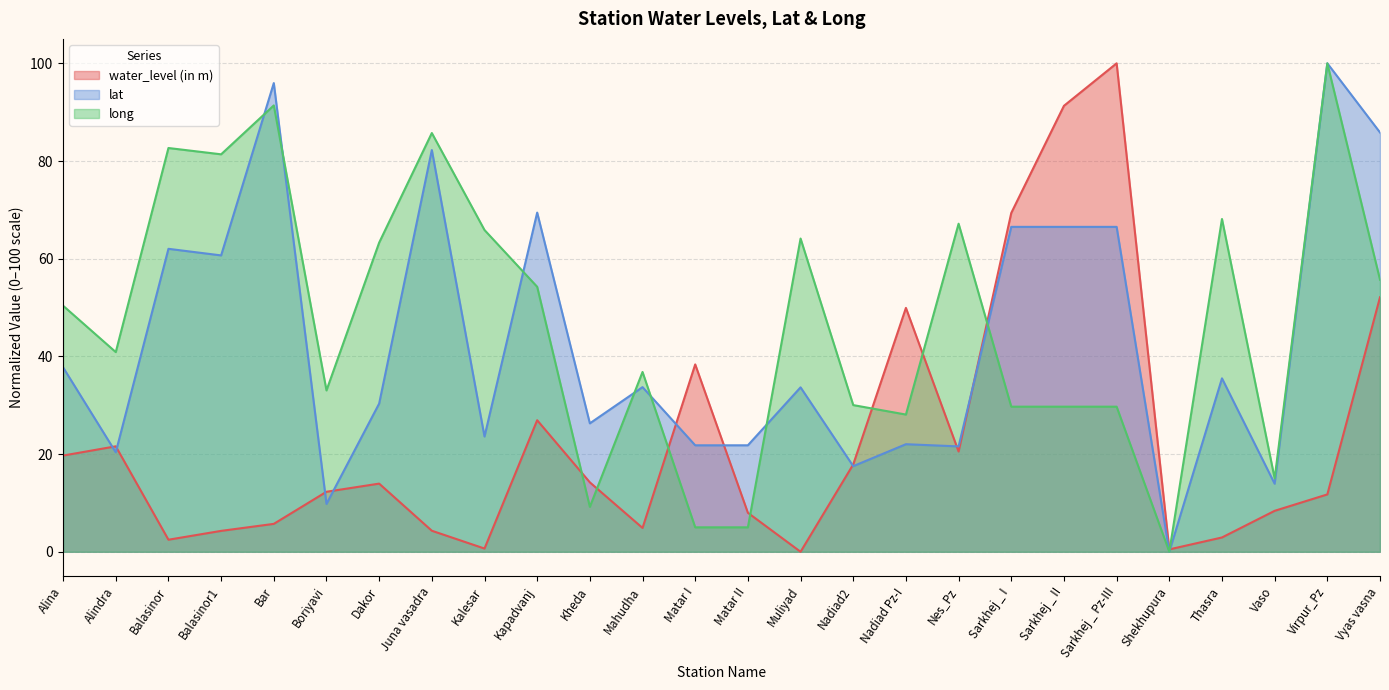

Does the chart have visible grid lines?

Yes